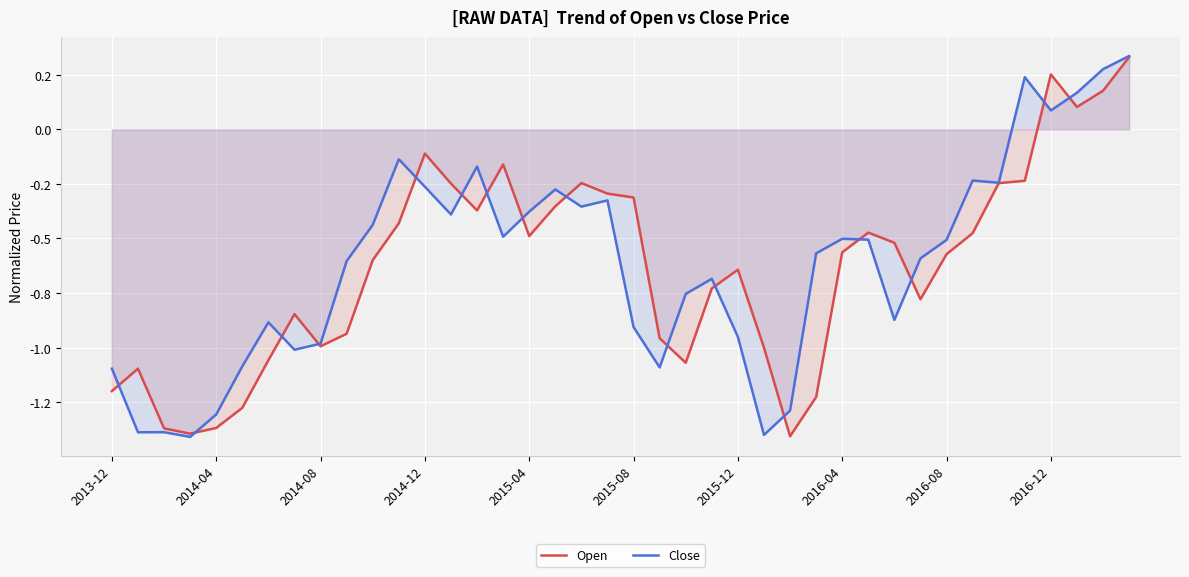

How many data points in Open are less than 0?

36